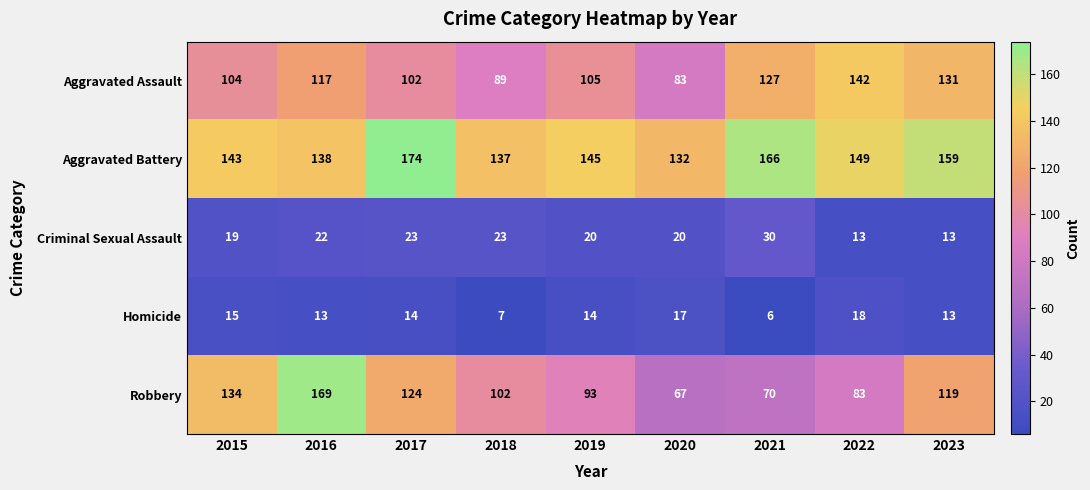

Which series has the largest range (max minus min)?

Robbery